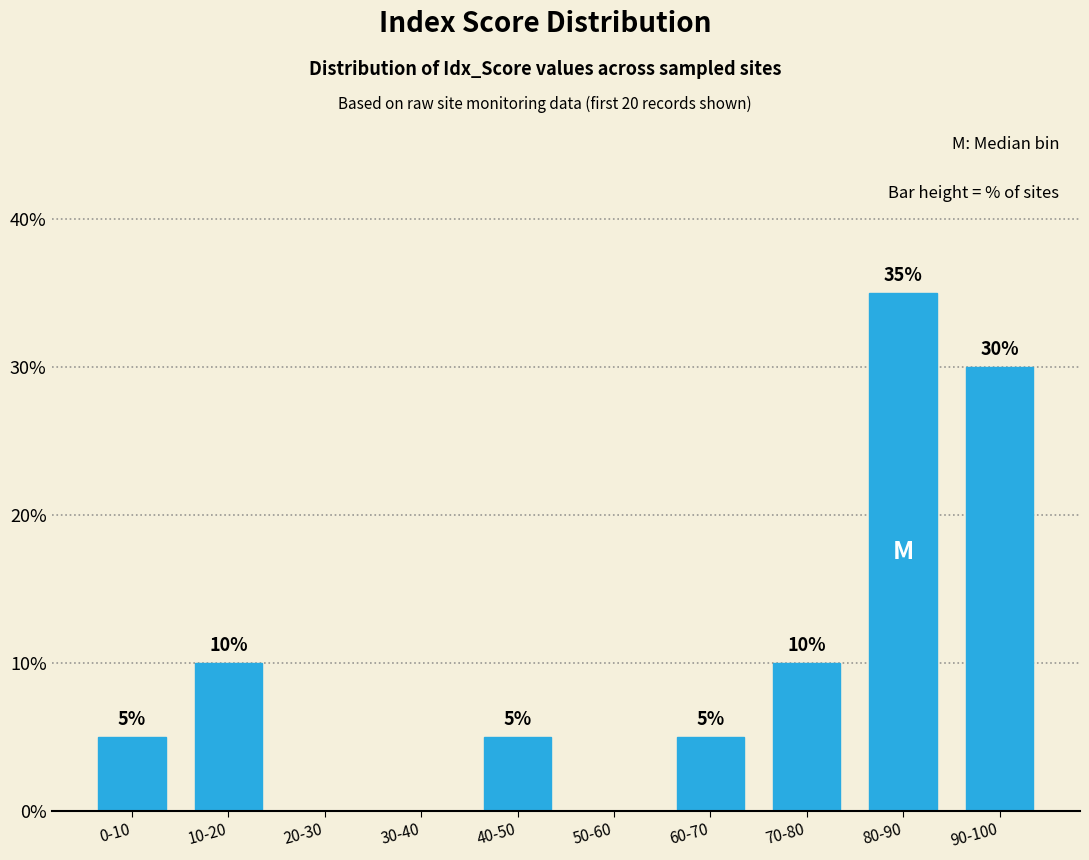

The chart shows a value of 1 at 0-10. True or false?

False